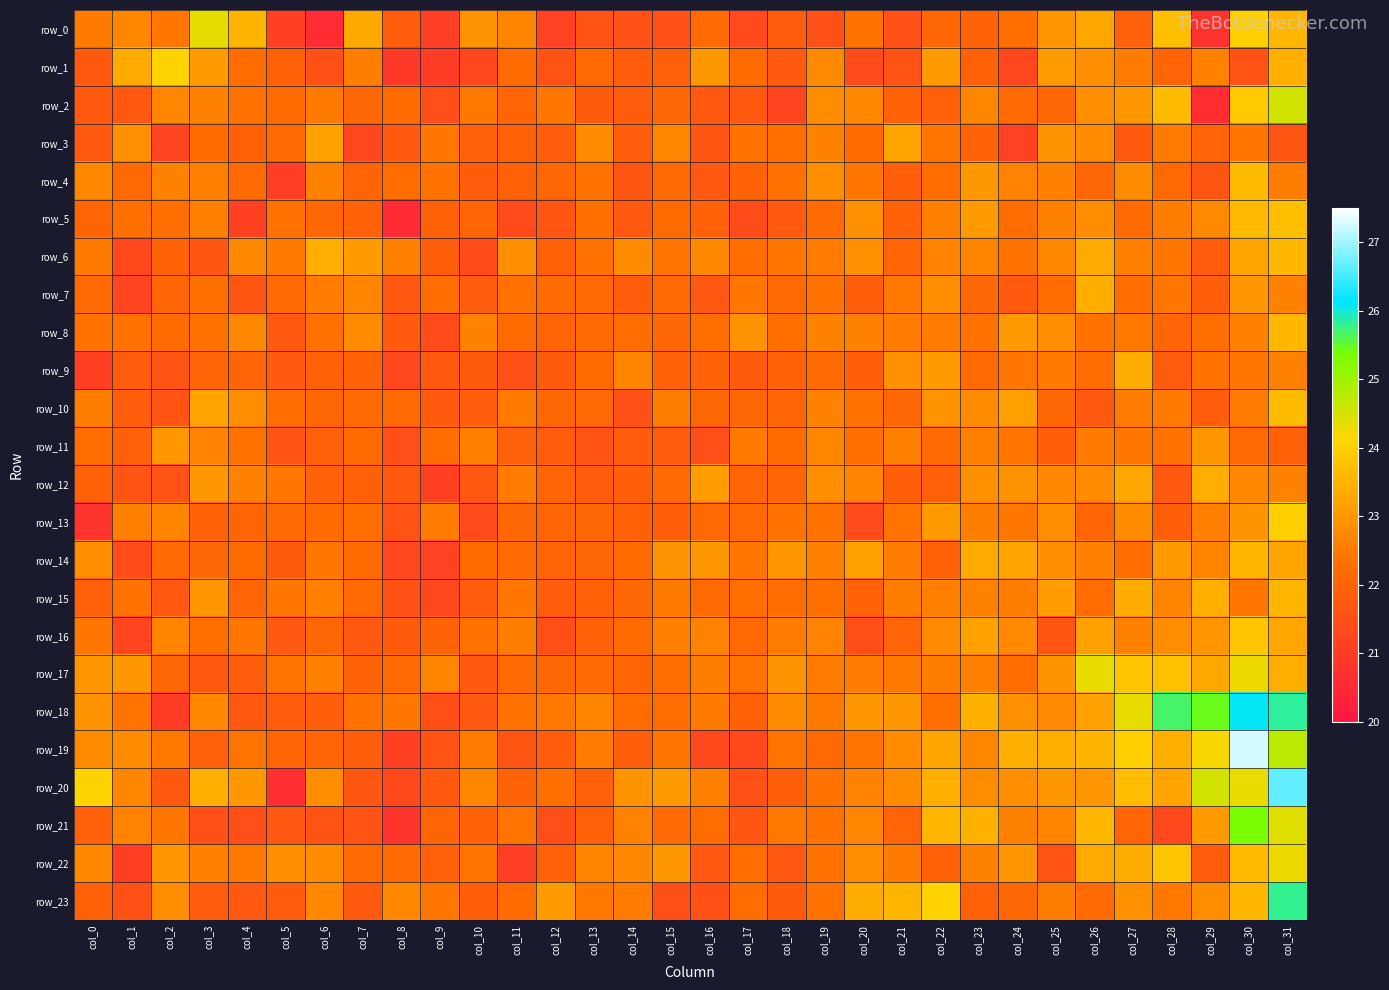

Which series has the largest range (max minus min)?

row_19